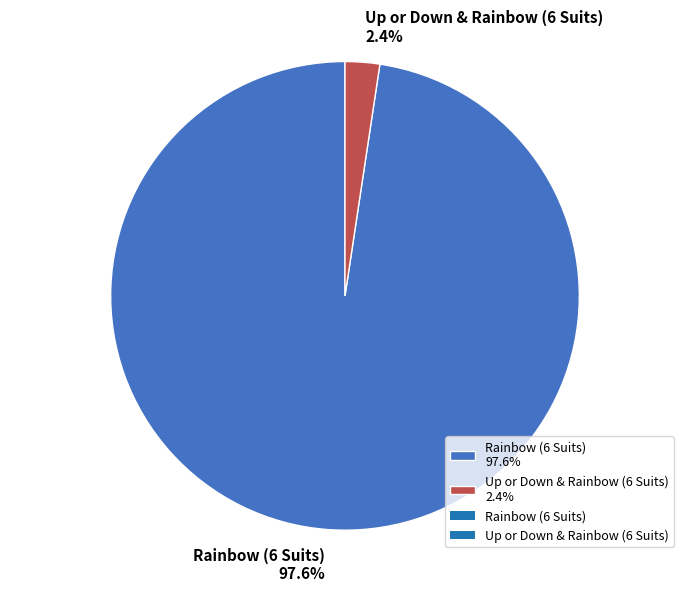

Rank the categories by value from lowest to highest.

Up or Down & Rainbow (6 Suits), Rainbow (6 Suits)